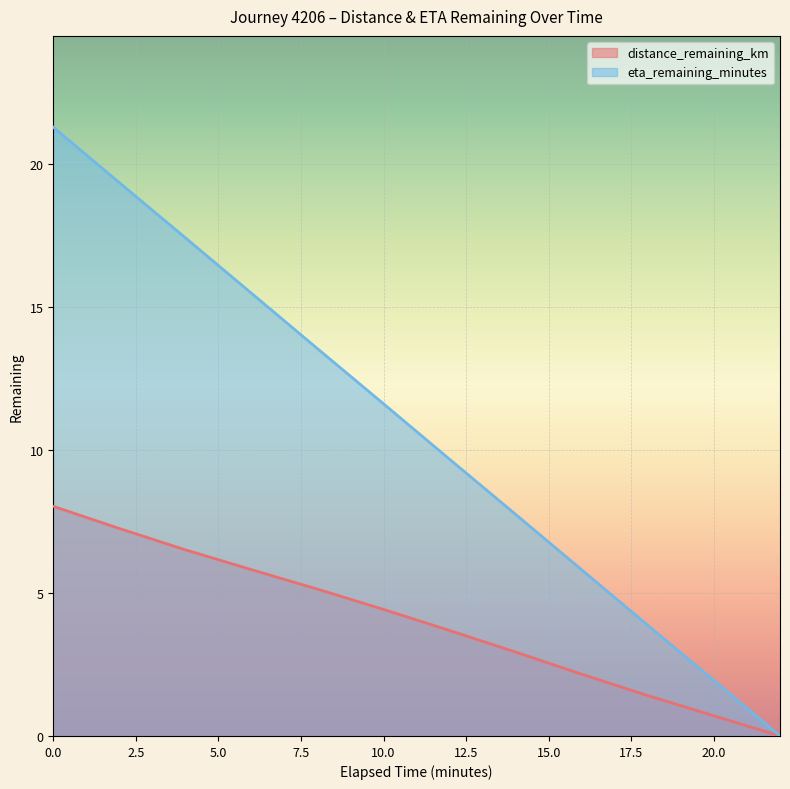

The value of distance_remaining_km at 22.0 is 0.0. True or false?

True